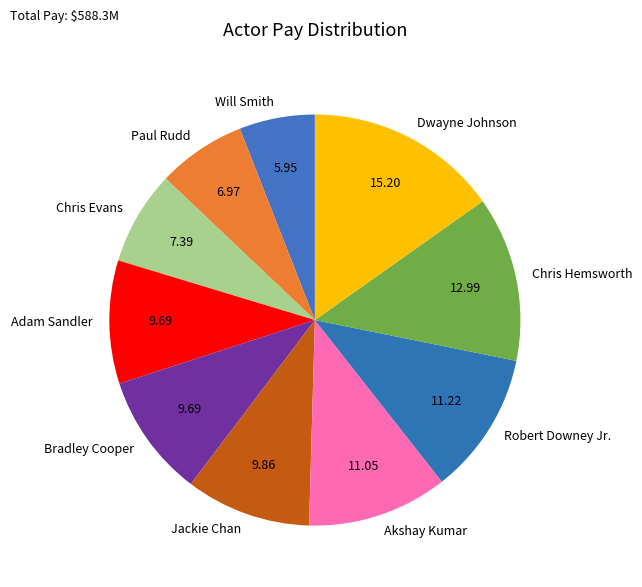

Count the number of slices in the pie.

10